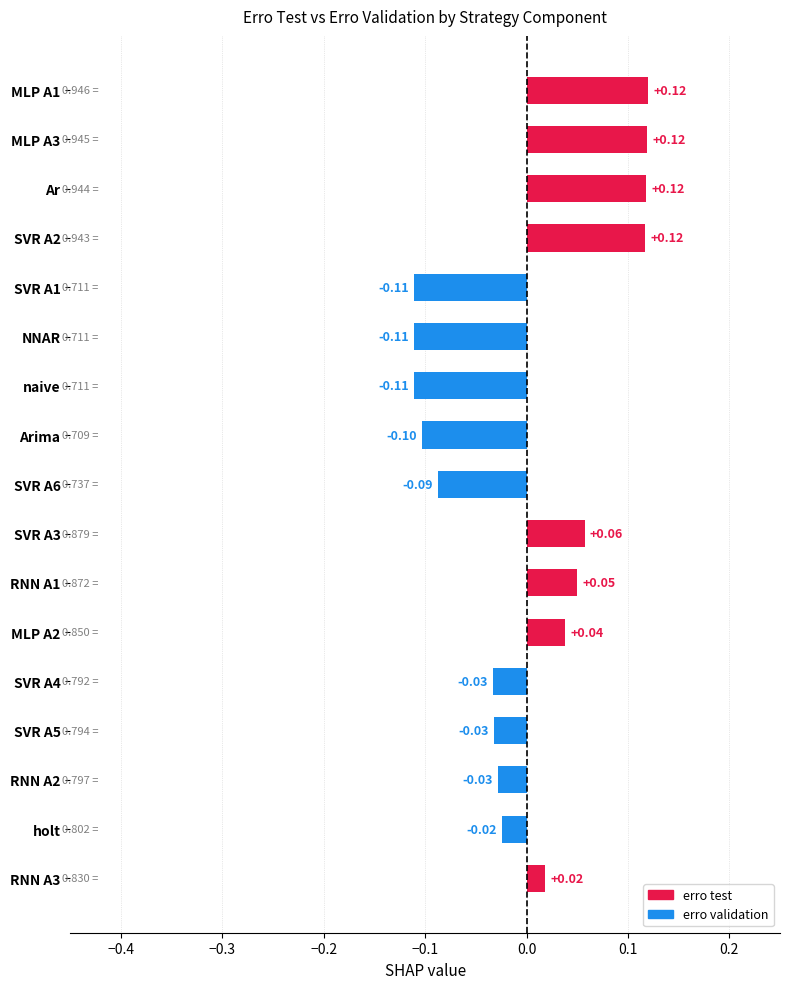

Which has a higher value, SVR A3 or MLP A2?

SVR A3